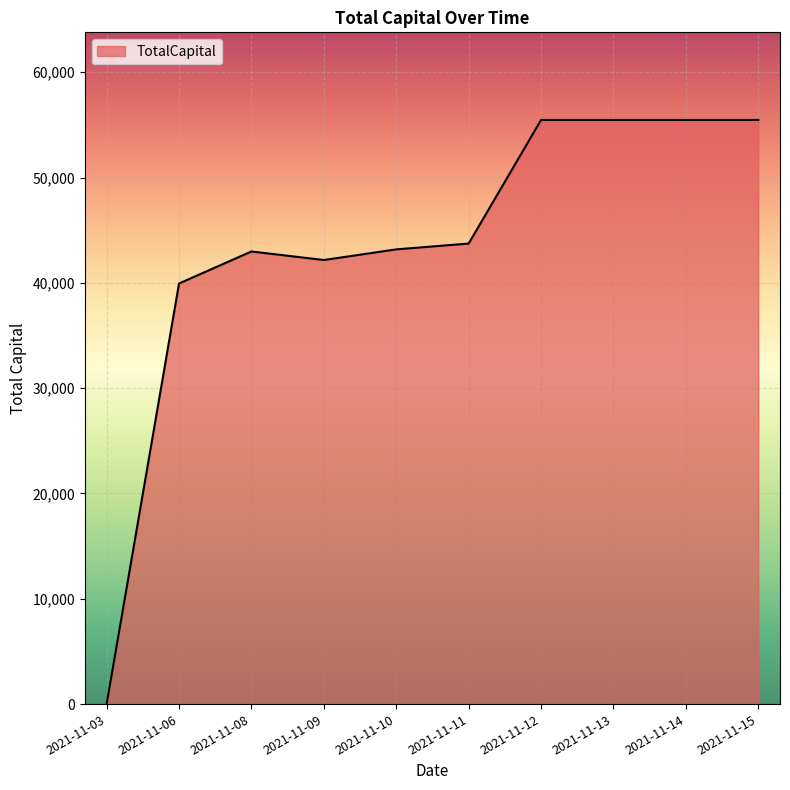

Is it true that the value at 2021-11-08 is 28699.7?

False